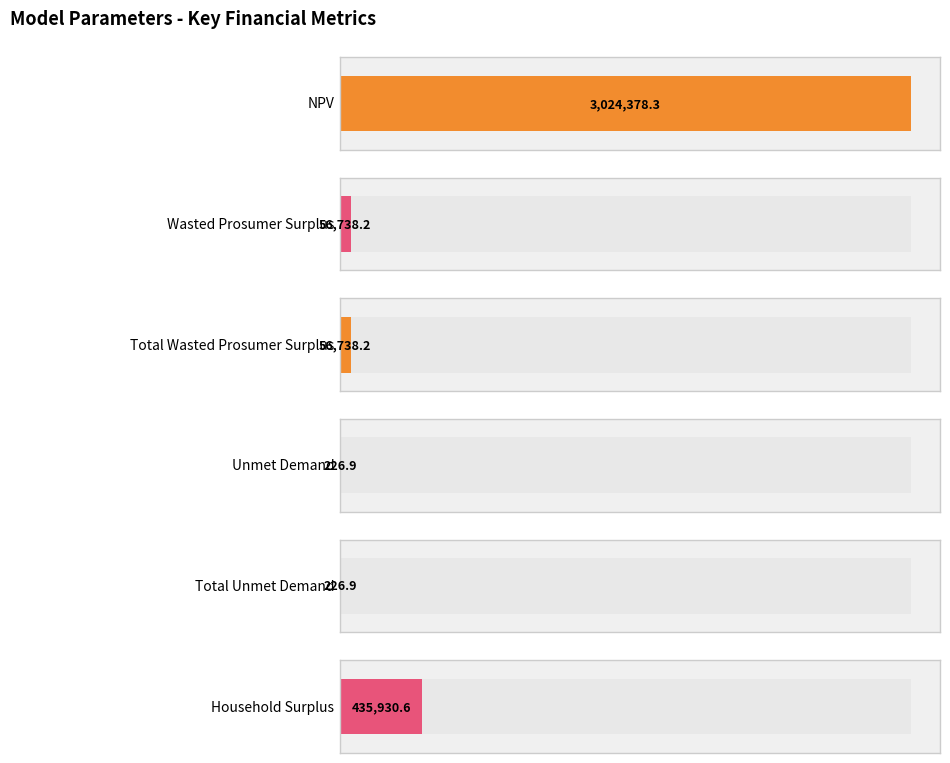

The chart shows a value of 56738.2 at Wasted Prosumer Surplus. True or false?

True